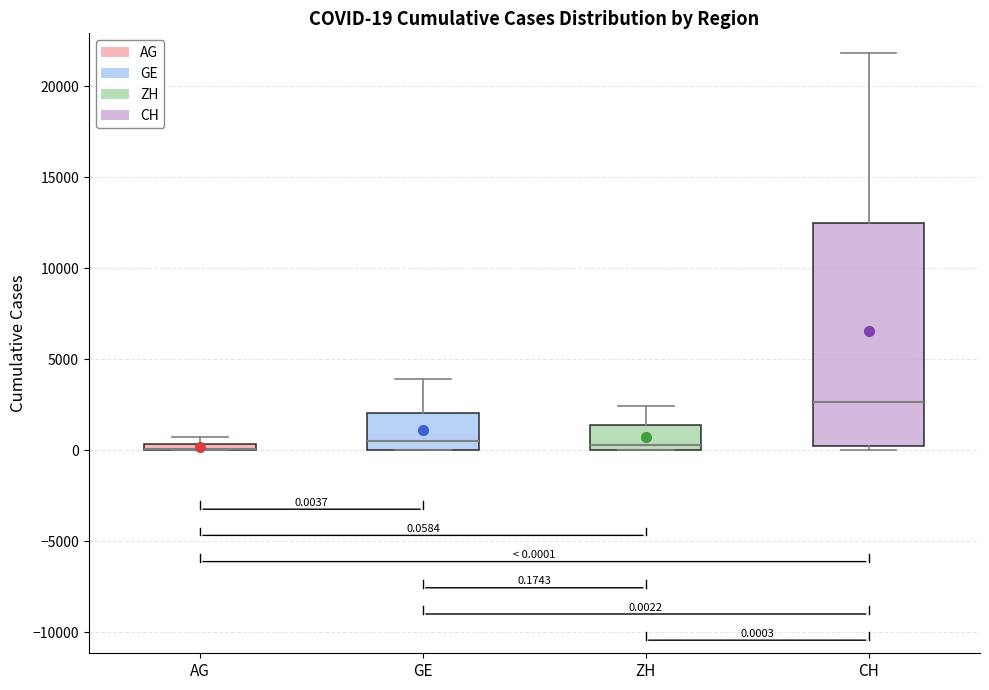

Which box is the tallest, from its lower edge to its upper edge?

CH